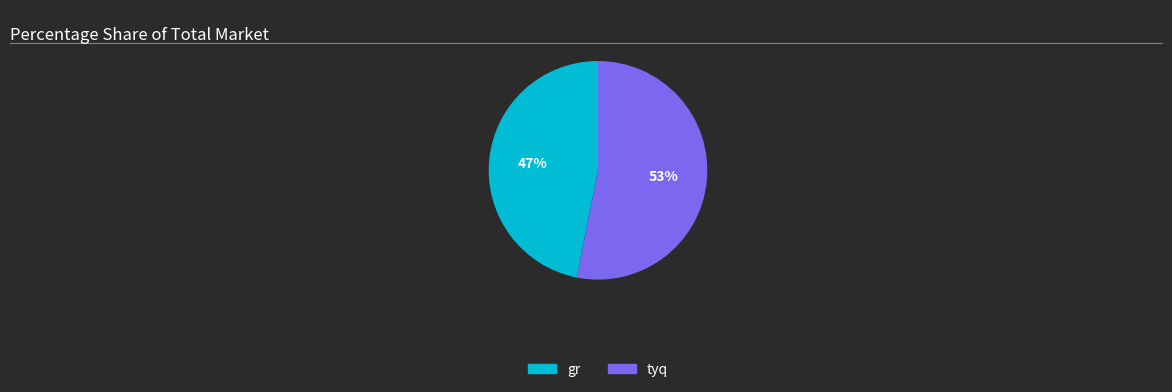

Is the sum of tyq and gr greater than half?

Yes